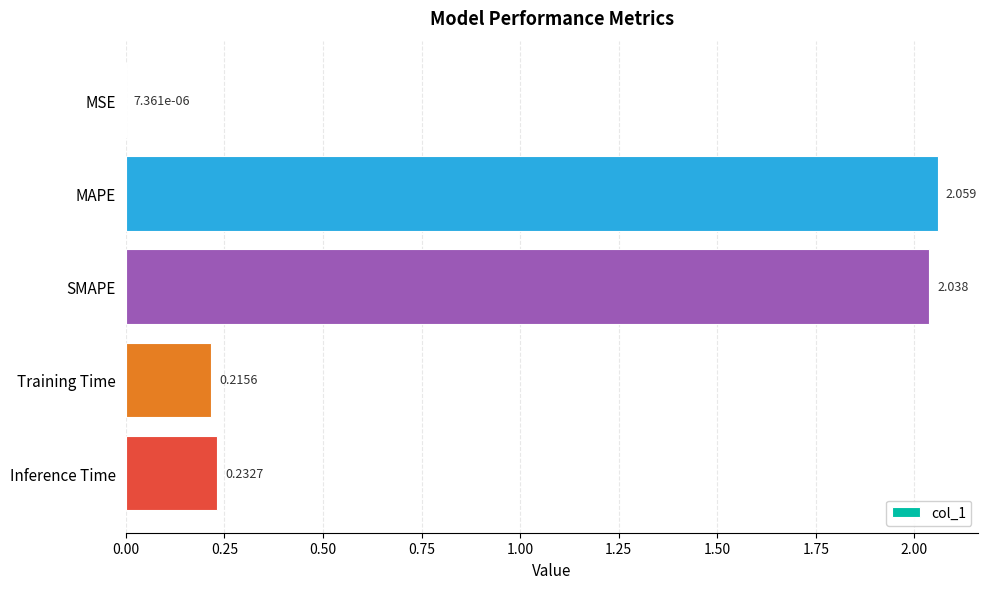

At which label is the value closest to 1?

Inference Time